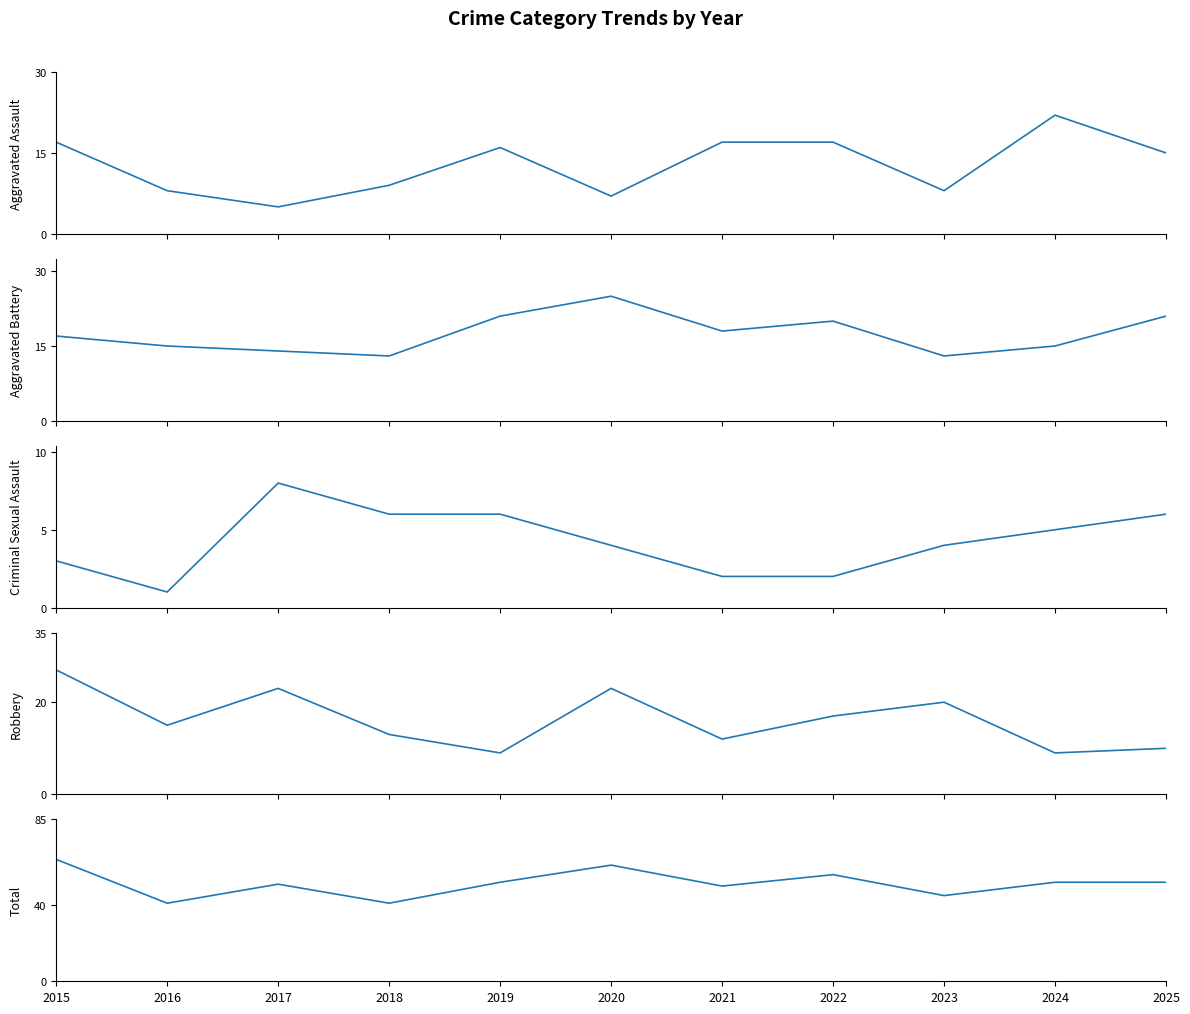

Does the chart display data point markers on the line(s)?

No